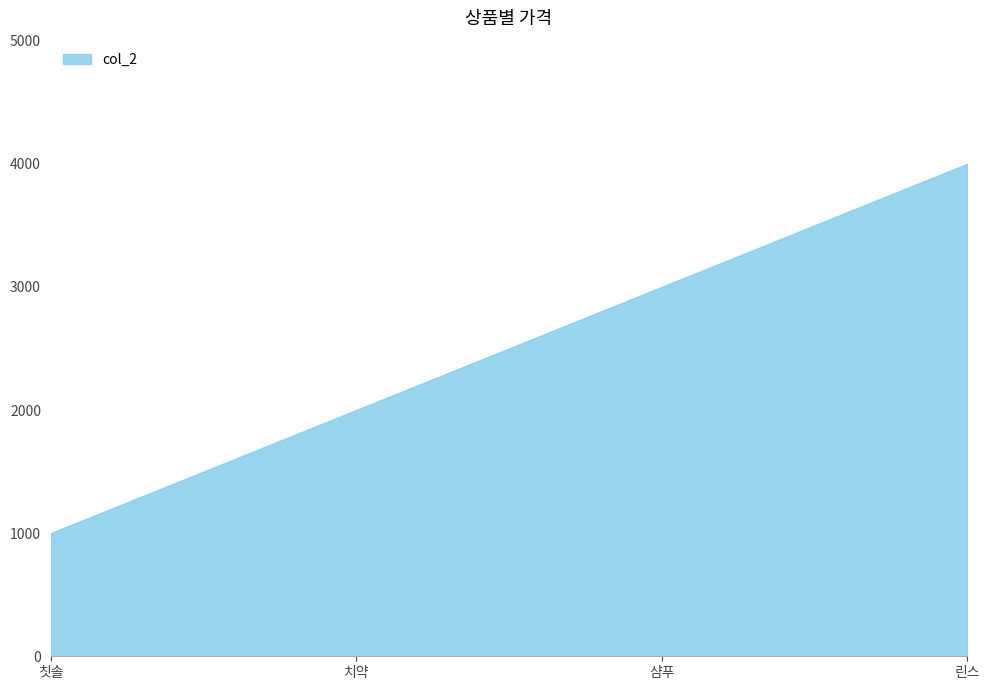

List the labels in order of value, smallest first.

칫솔, 치약, 샴푸, 린스